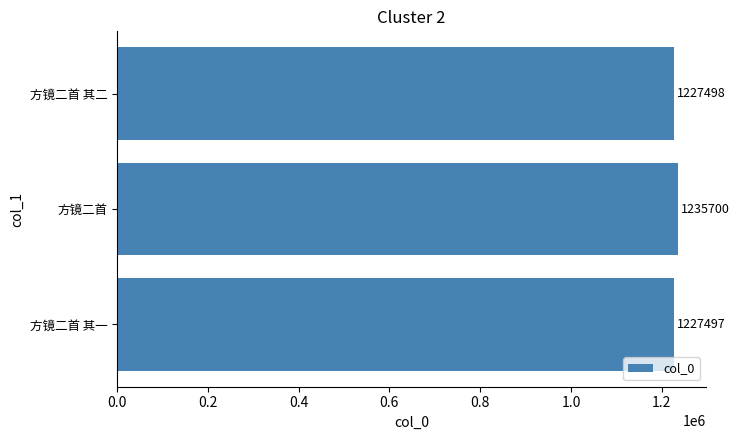

Between 方镜二首 其一 and 方镜二首 其二, which is larger?

方镜二首 其二